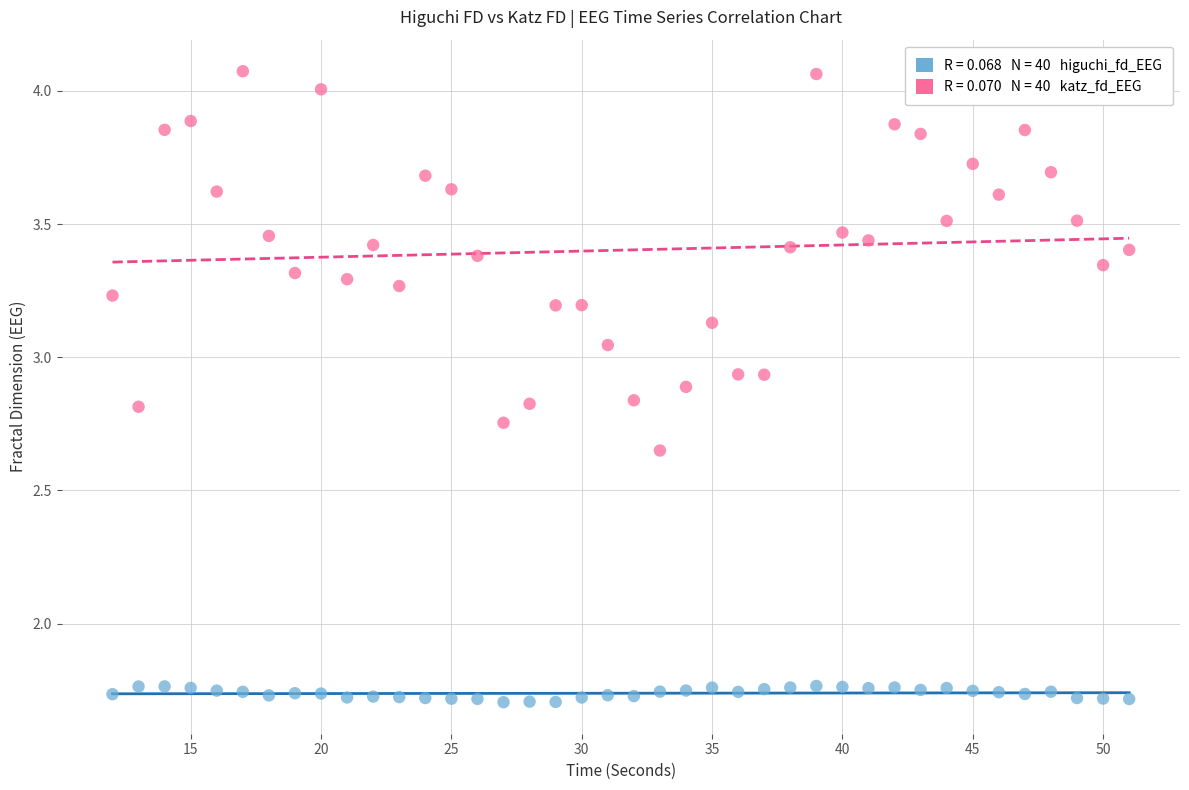

Across all data points, what is the range of X values (max minus min)?

39.0